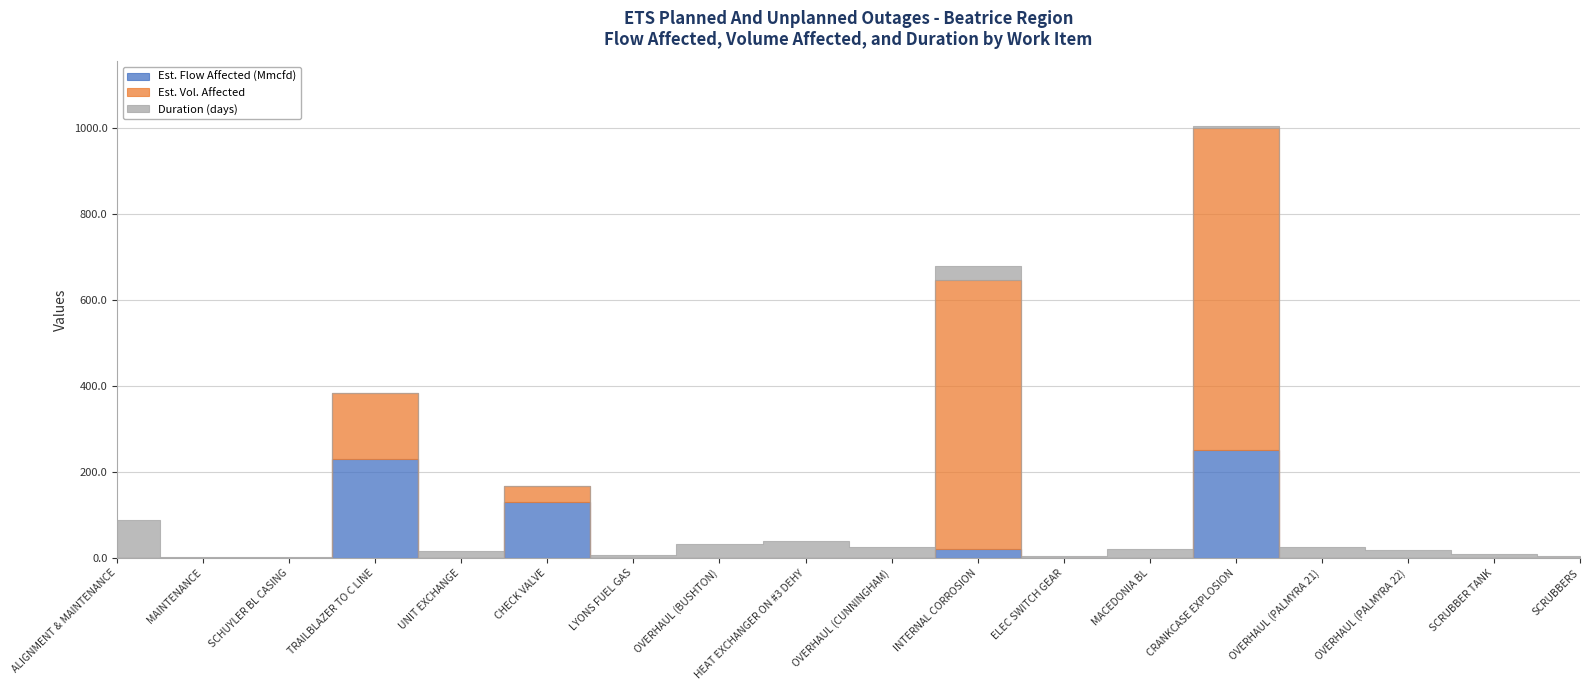

How many values in Est. Vol. Affected are above zero?

4